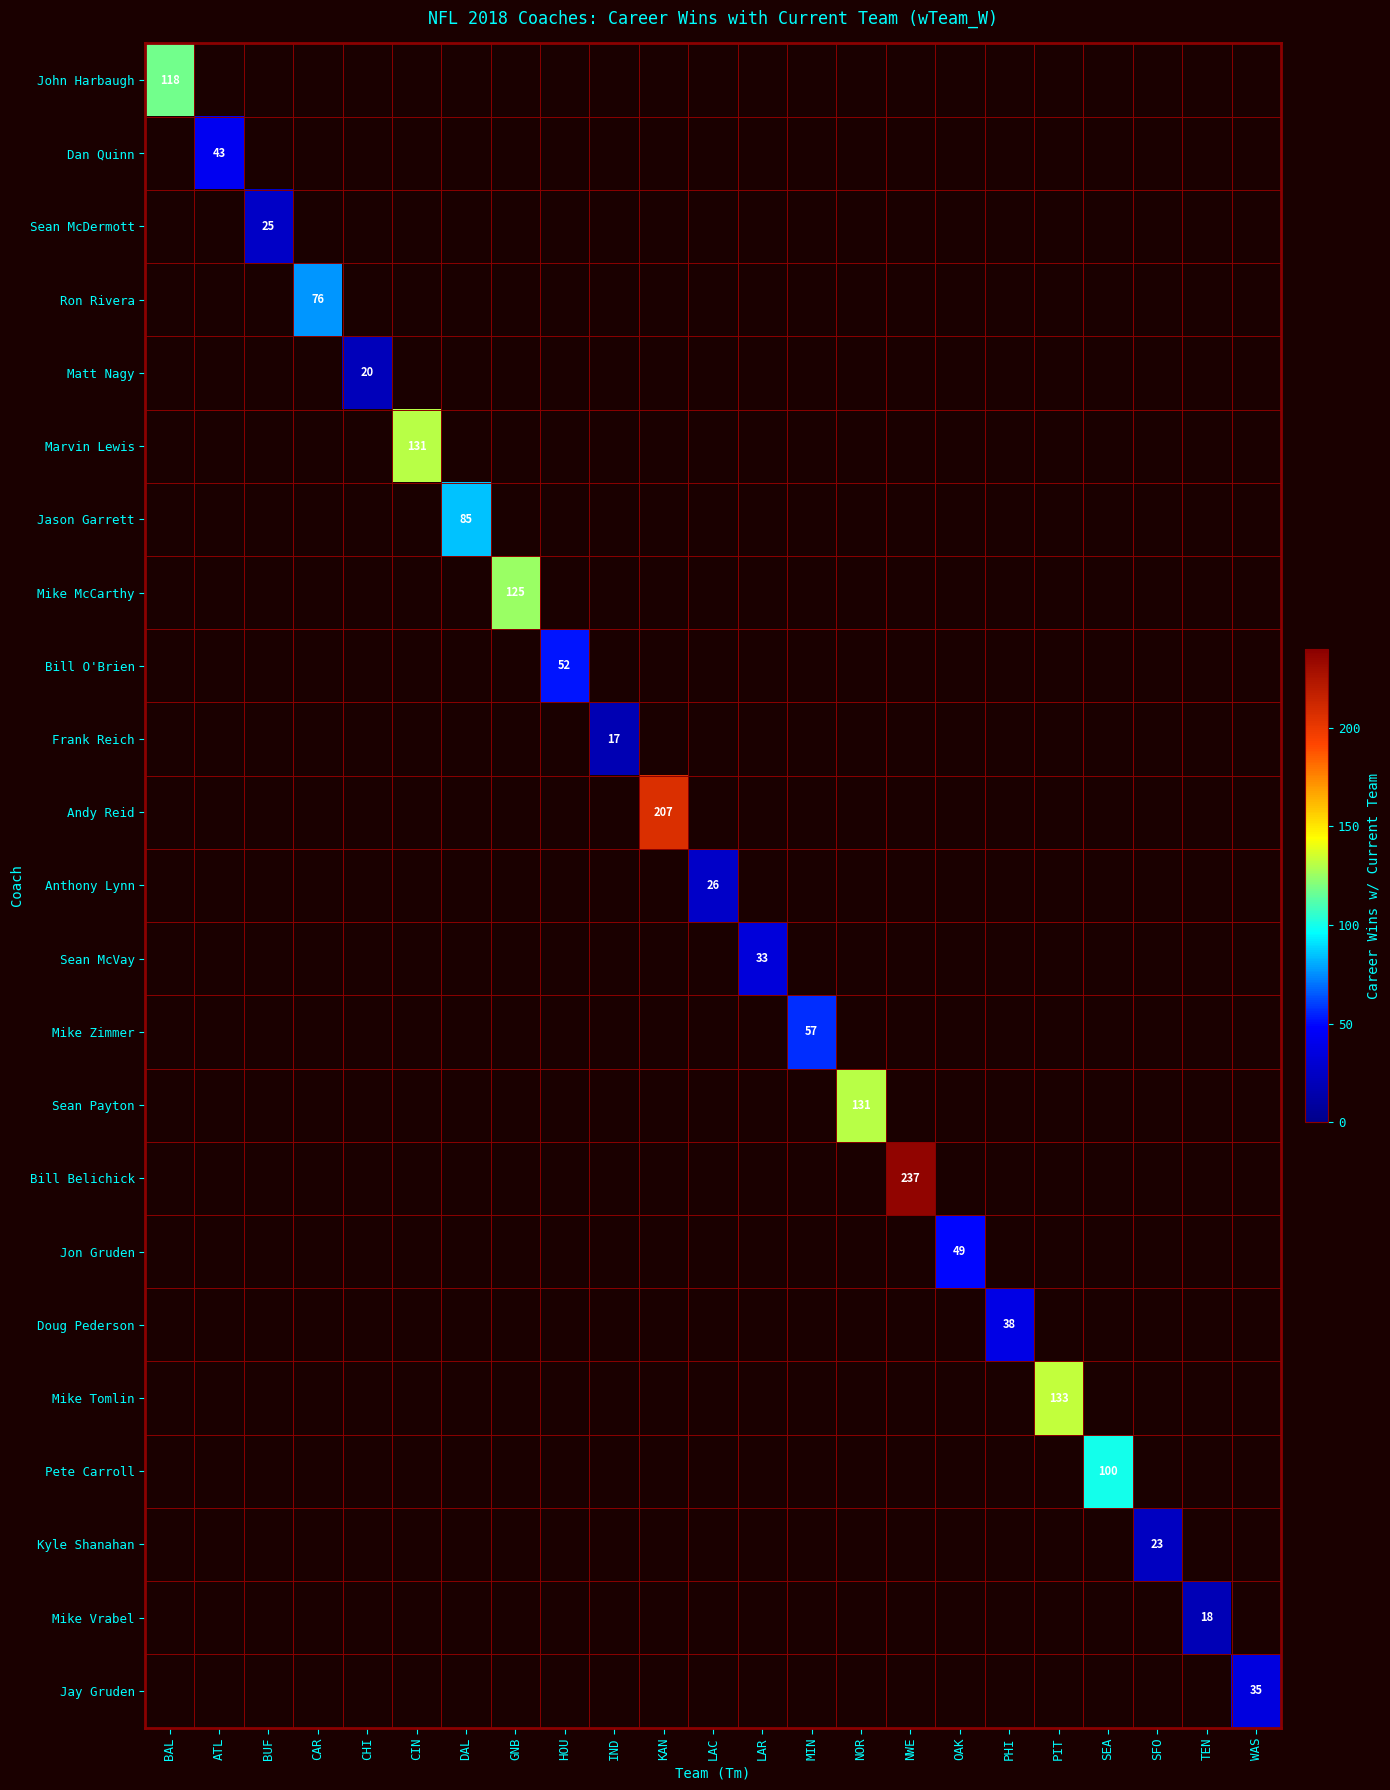

Is the value of Marvin Lewis at NWE greater than the value of Ron Rivera at CHI?

No